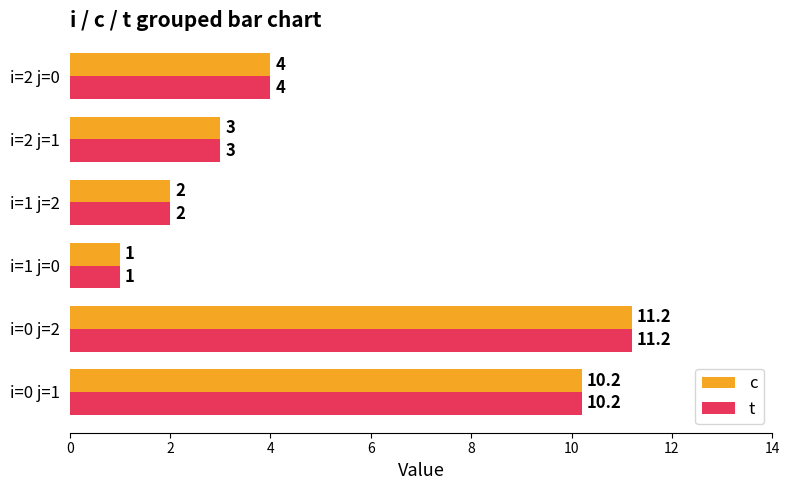

At which category is the sum across all series the highest?

i=0 j=2